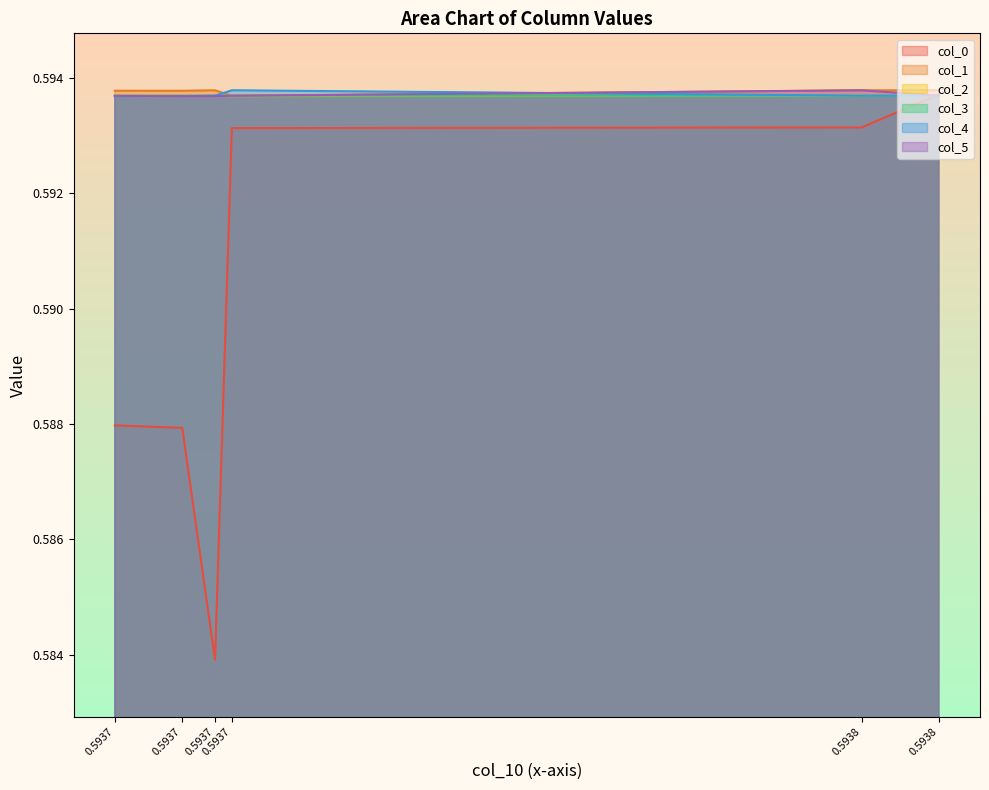

At which category is the sum across all series the highest?

0.5938